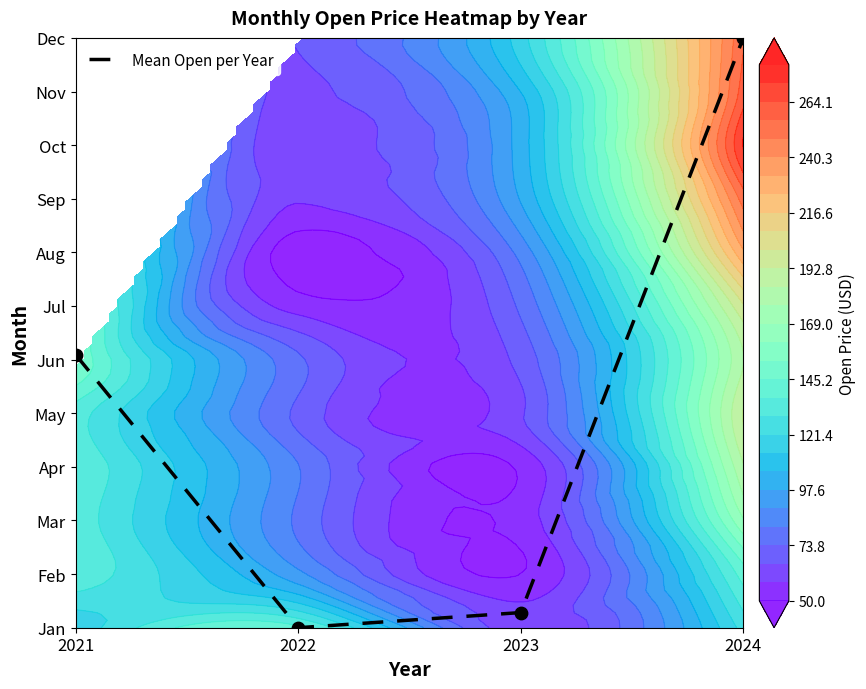

What is the change in value from 2021 to 2023?

-4.8